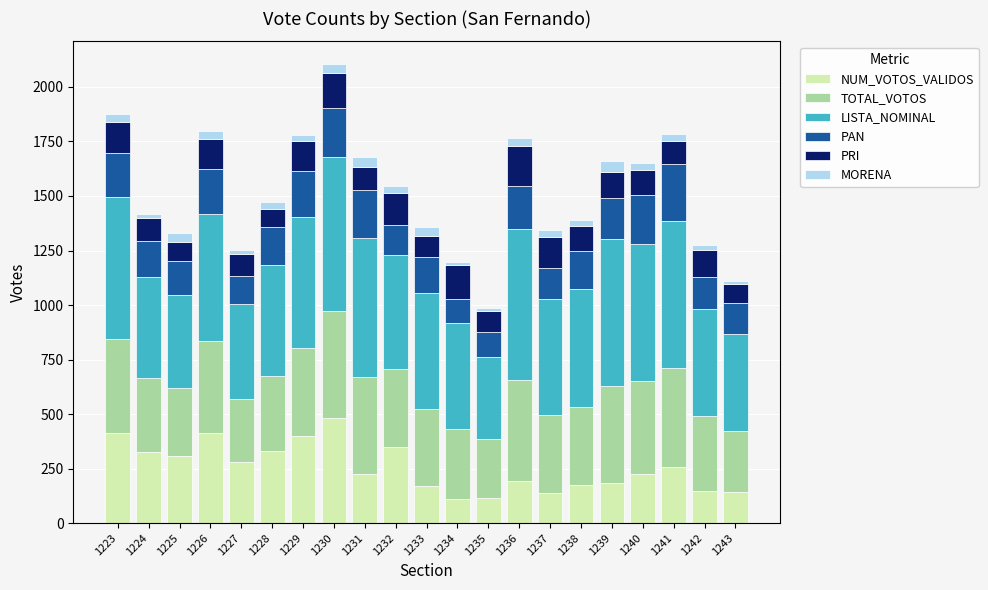

What is the maximum value for NUM_VOTOS_VALIDOS?

480